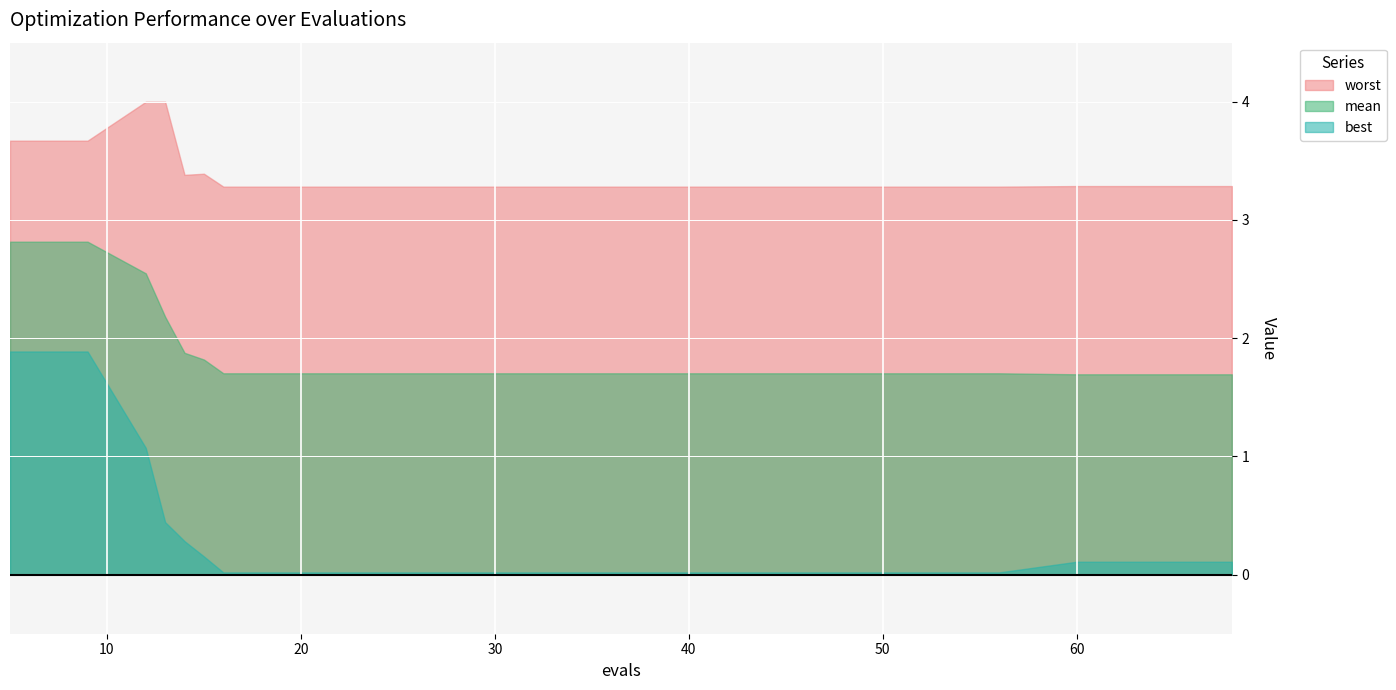

Rank the categories by best value from highest to lowest.

5, 9, 12, 13, 14, 15, 60, 64, 68, 16, 20, 24, 28, 32, 36, 40, 44, 48, 52, 56